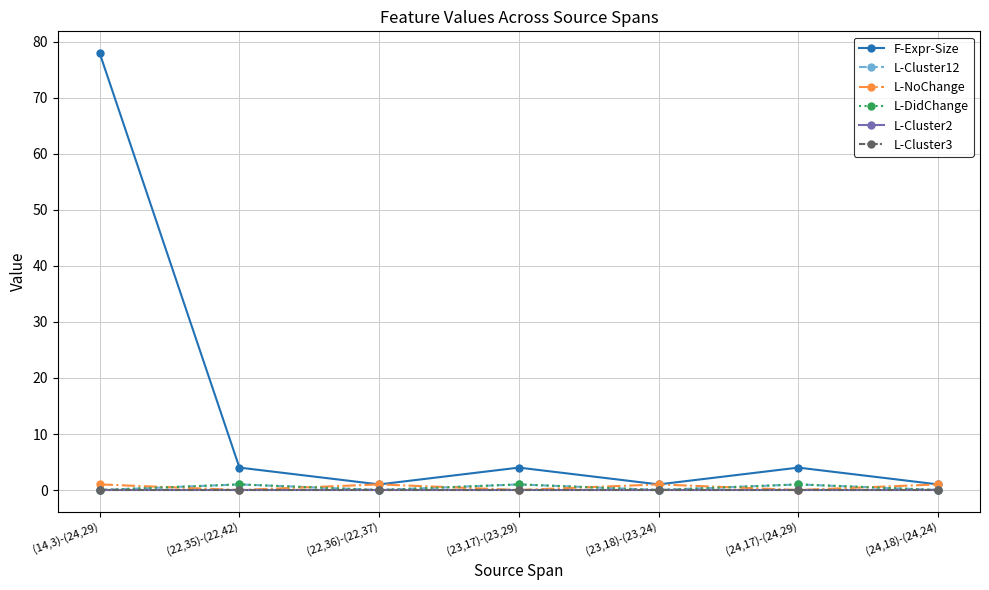

Is this an area chart (filled region under the line)?

No